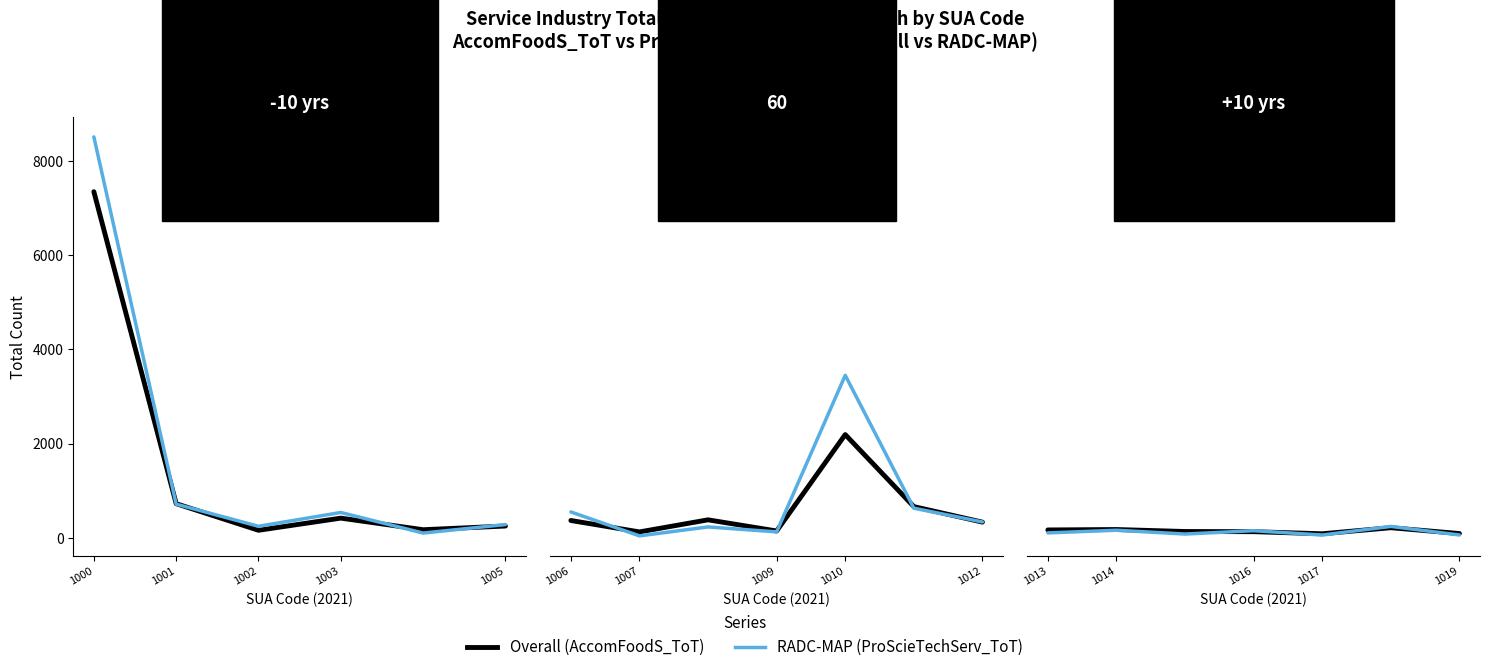

How many lines are shown in the chart?

2